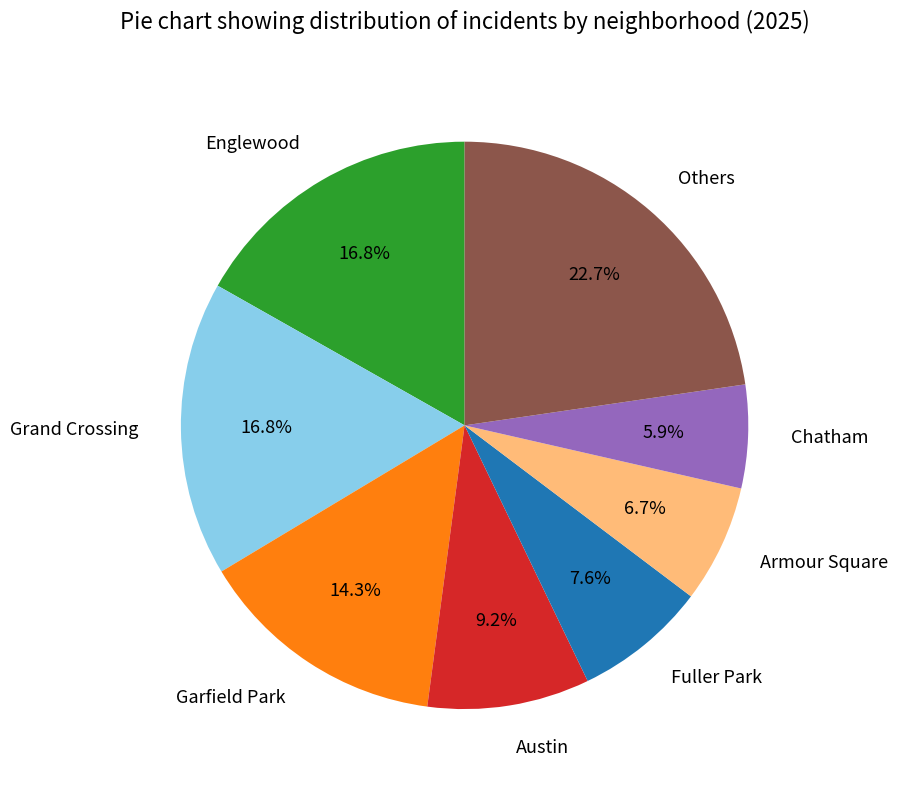

What percentage is NOT represented by Armour Square?

93.3%